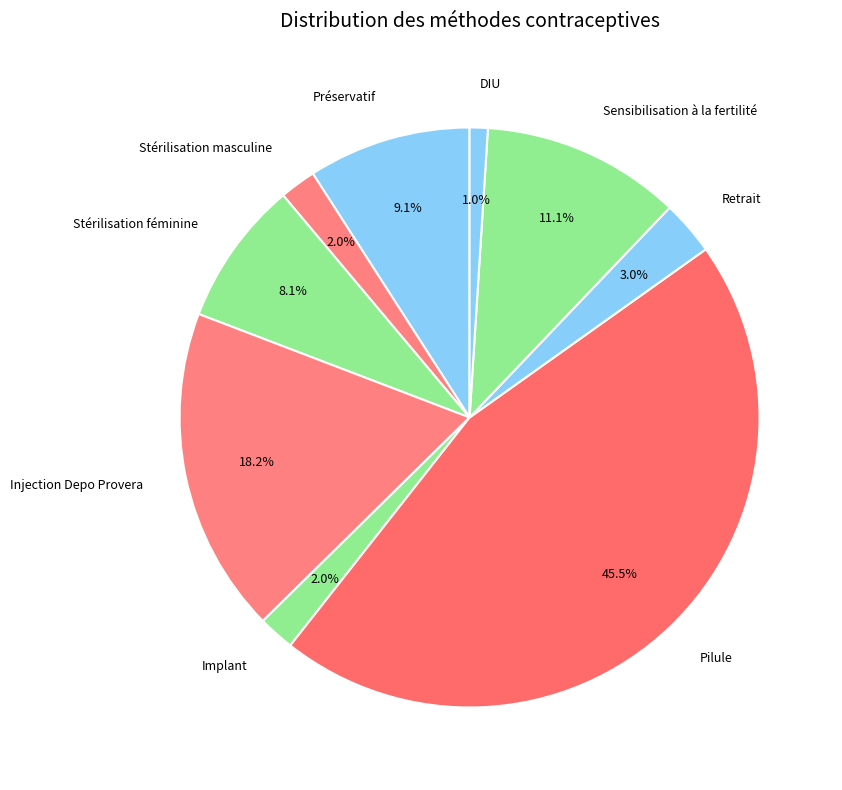

Is there any slice that represents more than half of the pie?

No